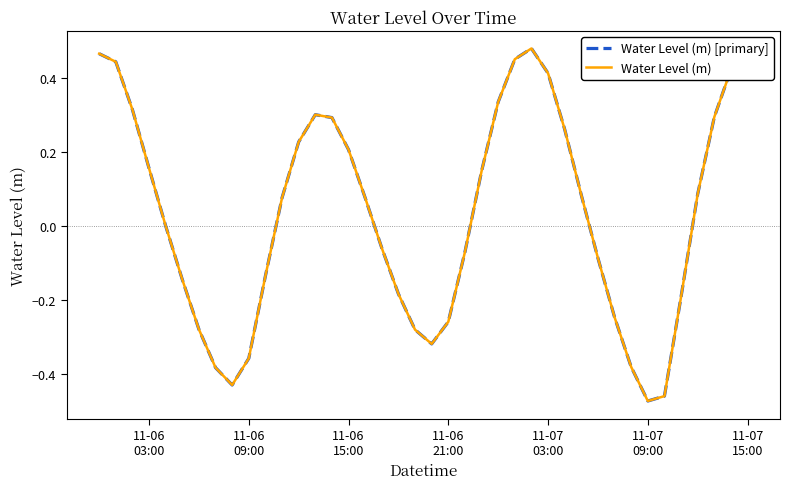

At which label does Water Level (m) first exceed 0?

11-06
03:00